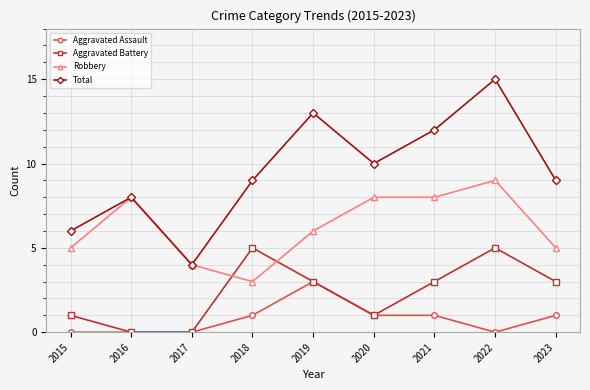

List the series in order of their overall mean, lowest first.

Aggravated Assault, Aggravated Battery, Robbery, Total